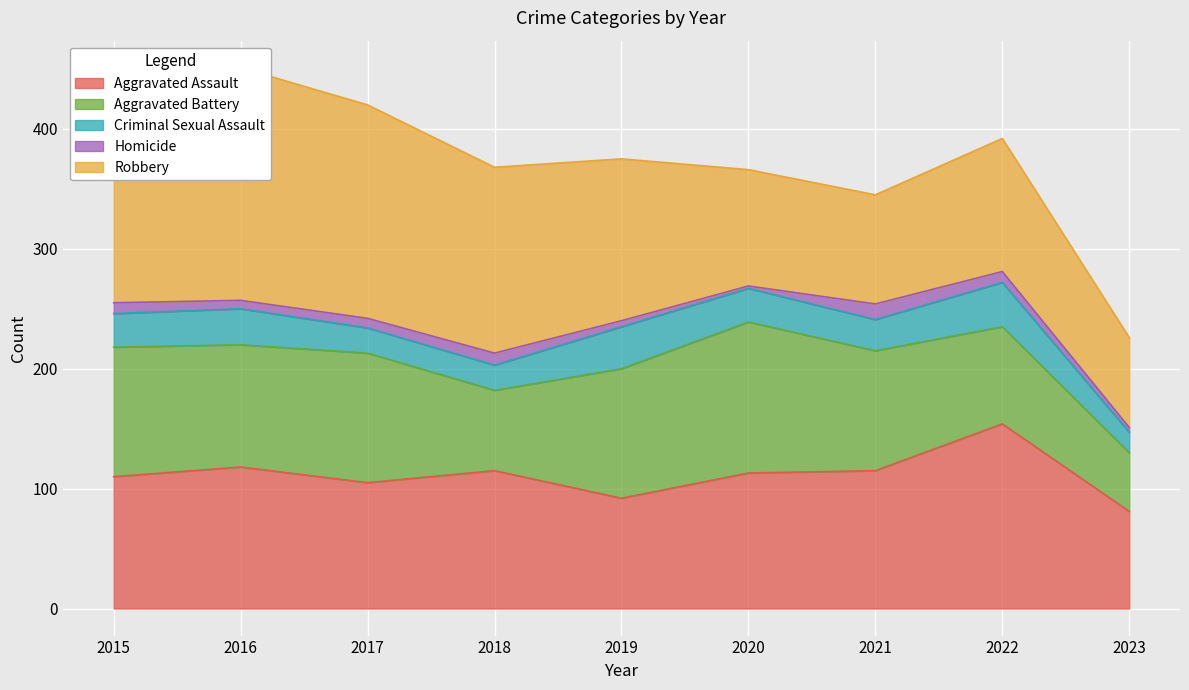

At which label does Homicide first exceed 8?

2015